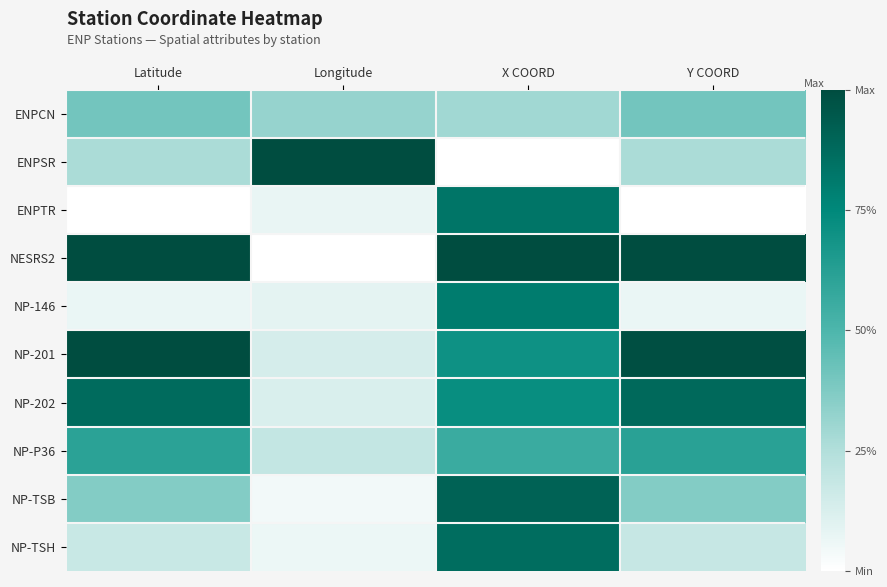

Rank the series by their maximum value, from lowest to highest.

ENPCN, NP-P36, NP-146, ENPTR, NP-TSH, NP-202, NP-TSB, NP-201, ENPSR, NESRS2